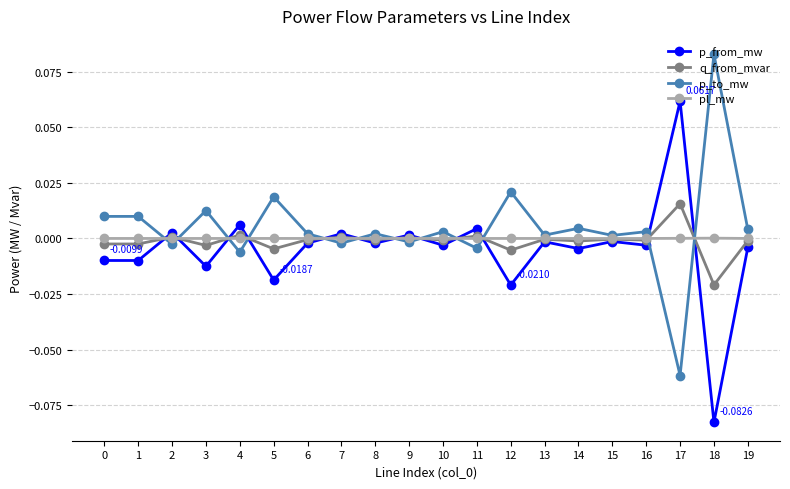

At which label does p_to_mw reach its minimum?

17